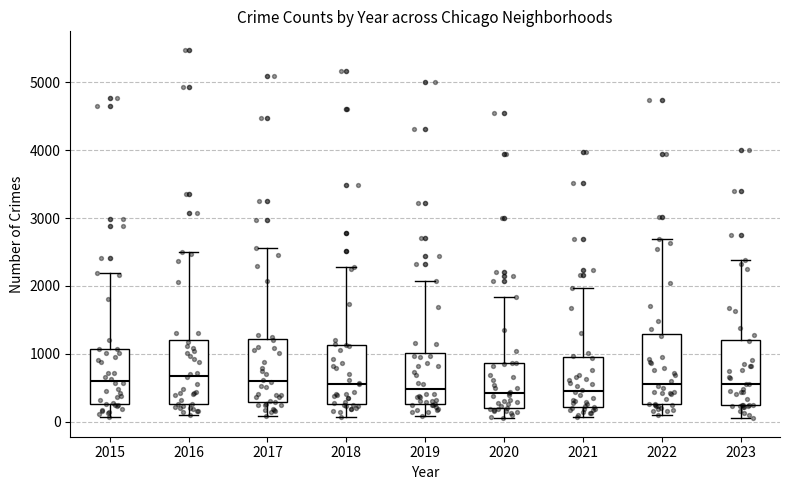

Where does the upper whisker of the box at x = 2017 end on the y-axis? The values are not printed on the chart, so give them approximately, as read against the axis.

2600